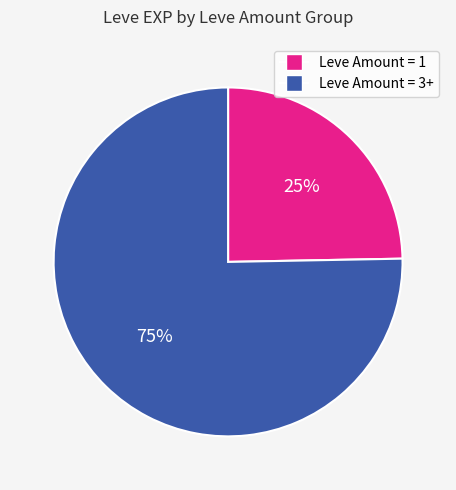

To the nearest percent, what is the average slice percentage?

50%